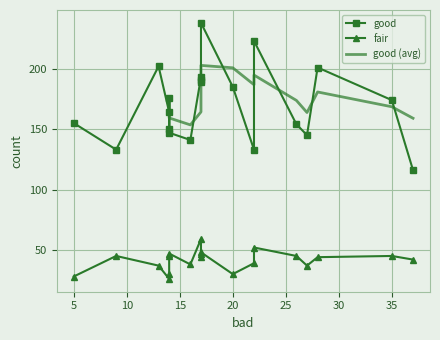

What is the sum of all good values?

3410